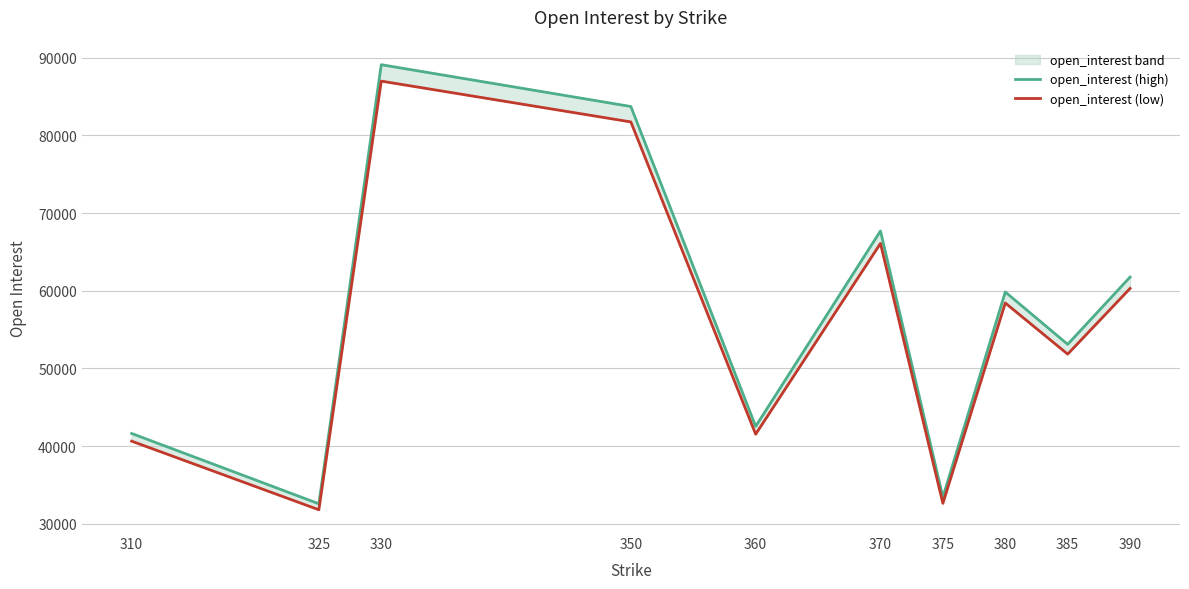

What is the minimum value for open_interest (low)?

31801.7